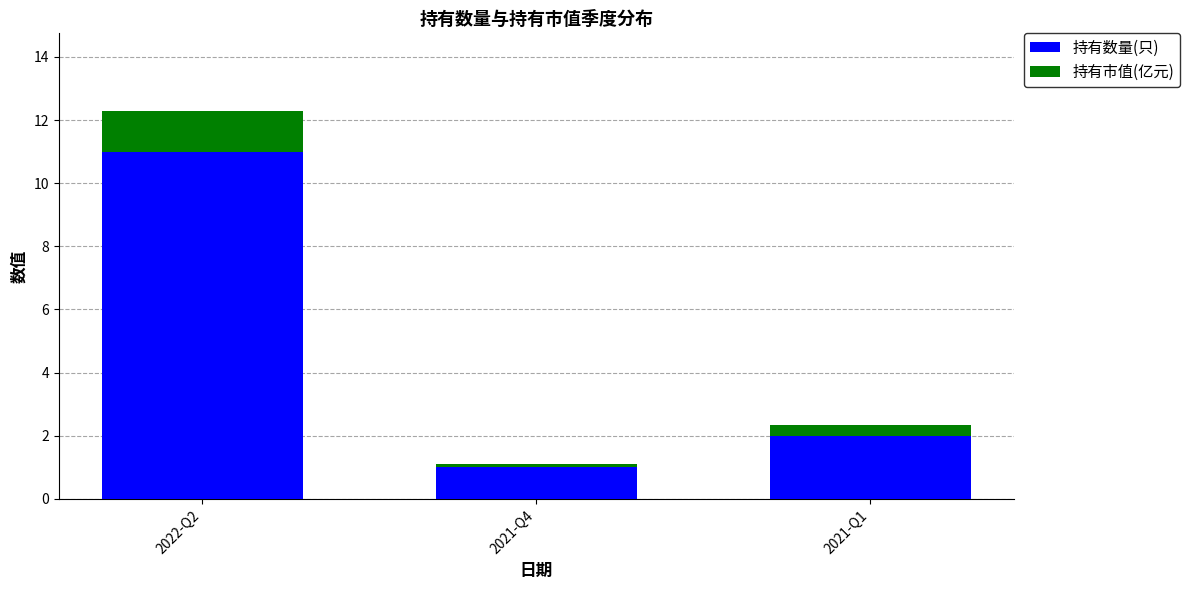

What is the maximum value for 持有数量(只)?

11.0